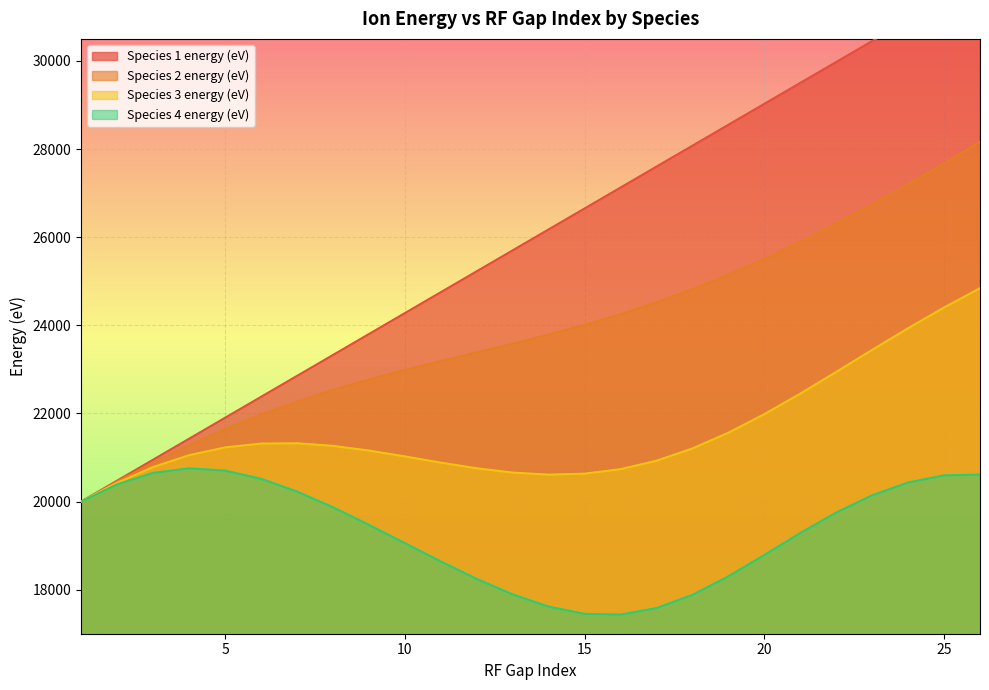

What is the greatest value displayed?

31875